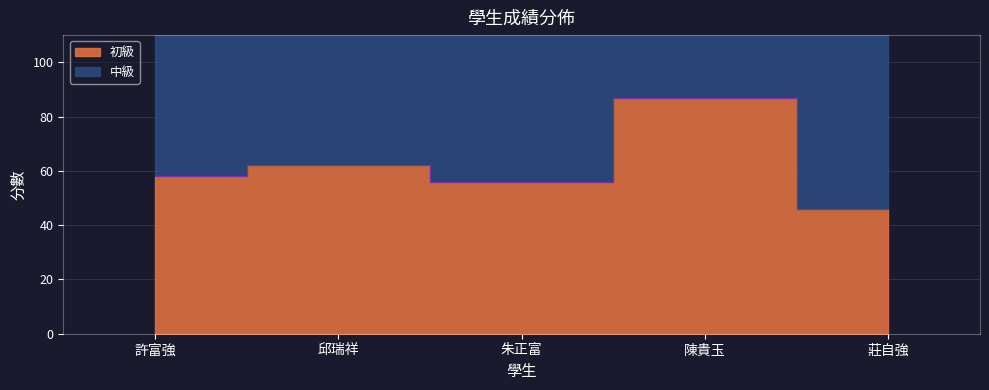

Does the chart display data point markers on the line(s)?

No